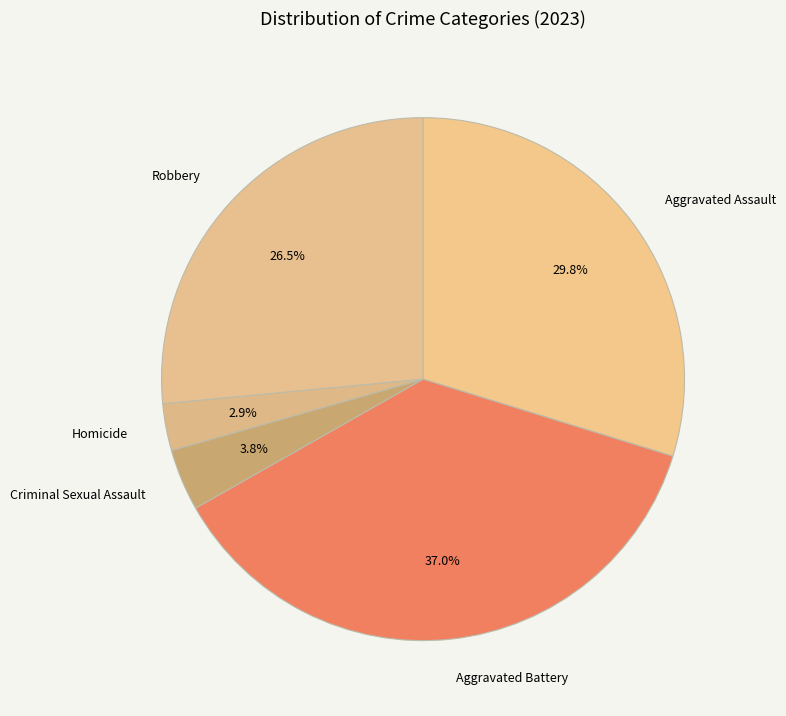

To the nearest percent, what is the average slice percentage?

20%